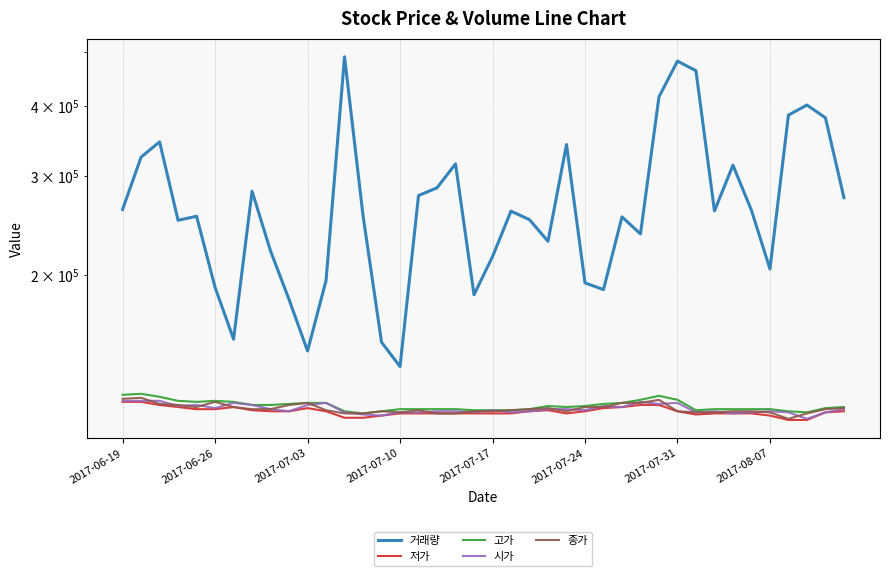

Is the value of 종가 at 29 greater than the value of 저가 at 18?

Yes